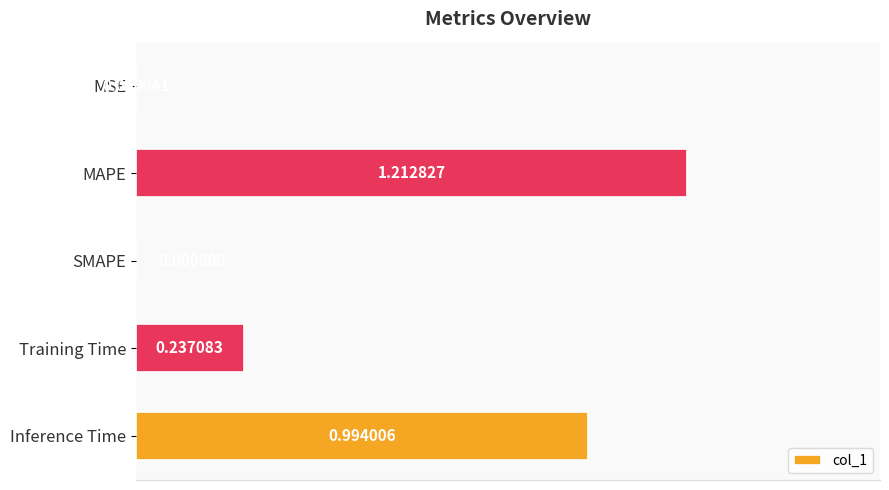

What is the sum of all values?

2.4